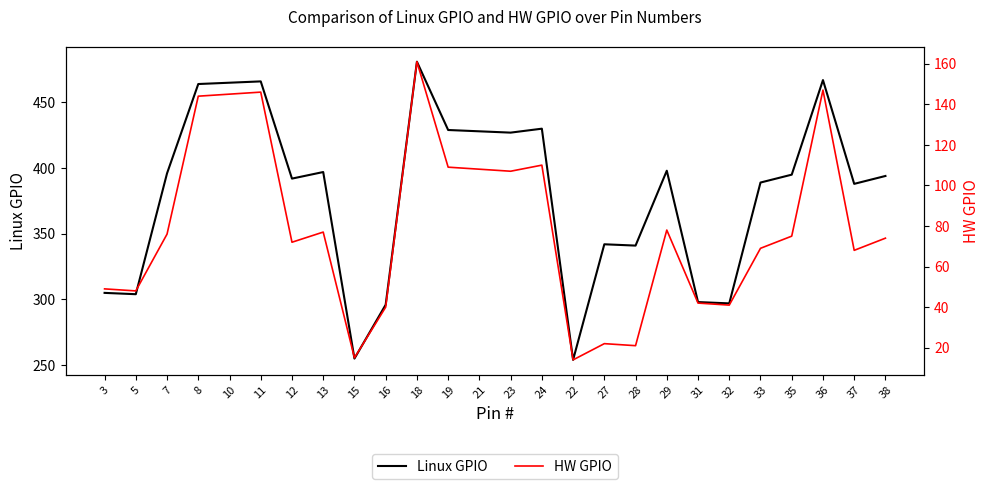

In Linux GPIO, how many points are higher than both neighbors (excluding endpoints)?

7